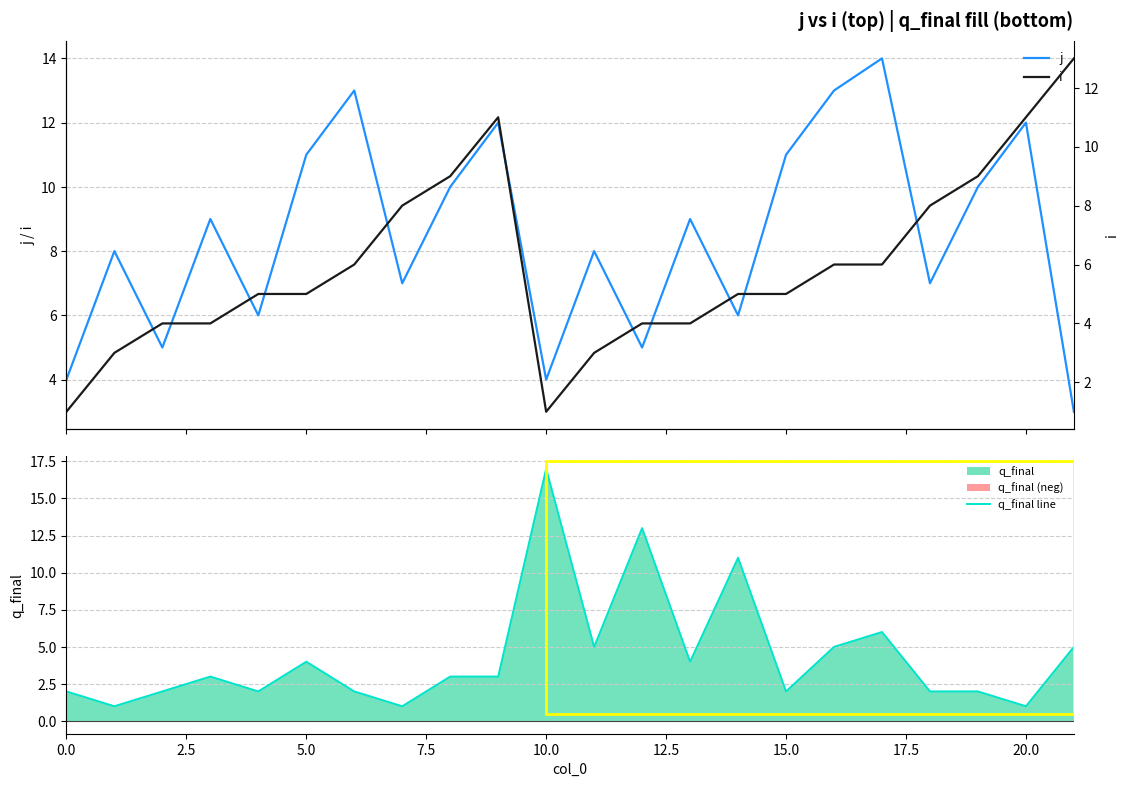

True or false: q_final line has a value of 3 at 10.0.

False